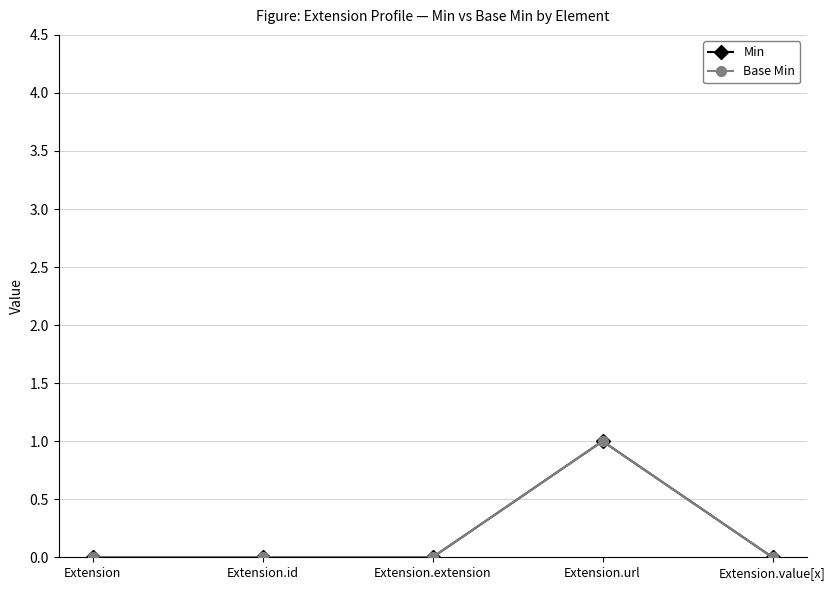

How many interior local peaks does the Base Min series have?

1